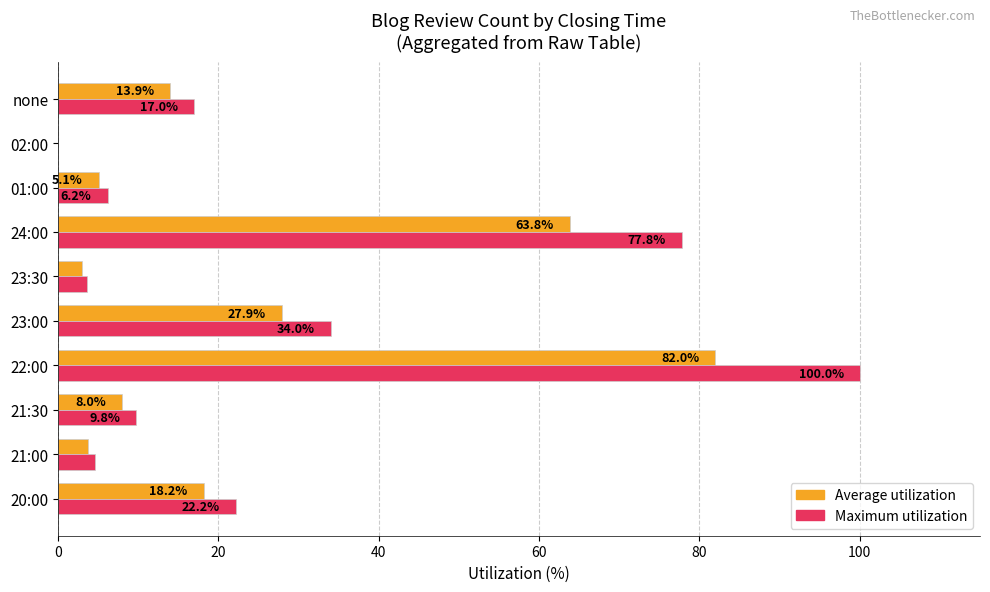

How many values in the Average utilization series exceed 13?

5